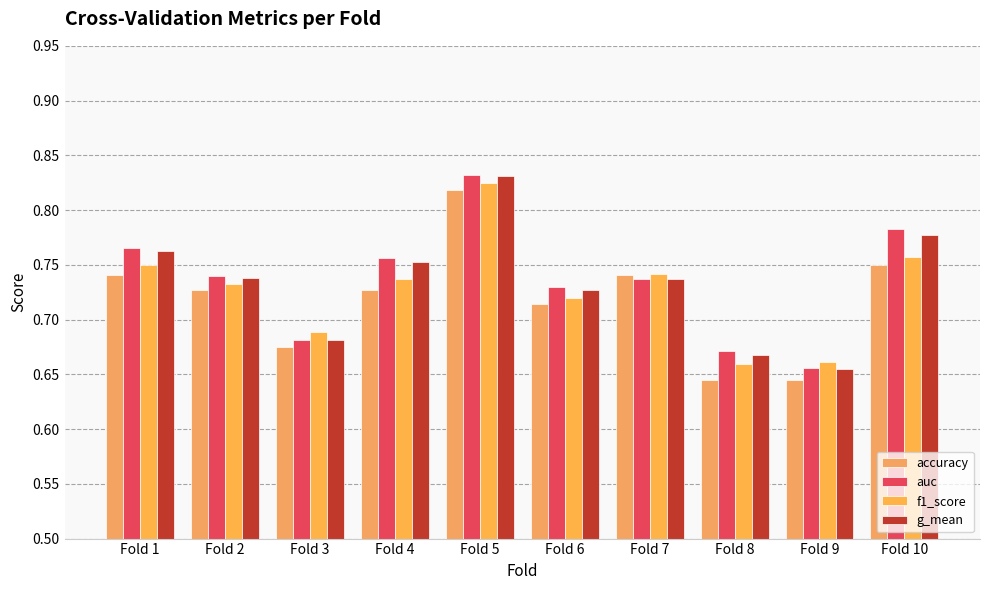

The auc series shows 0.8 at Fold 10. True or false?

True